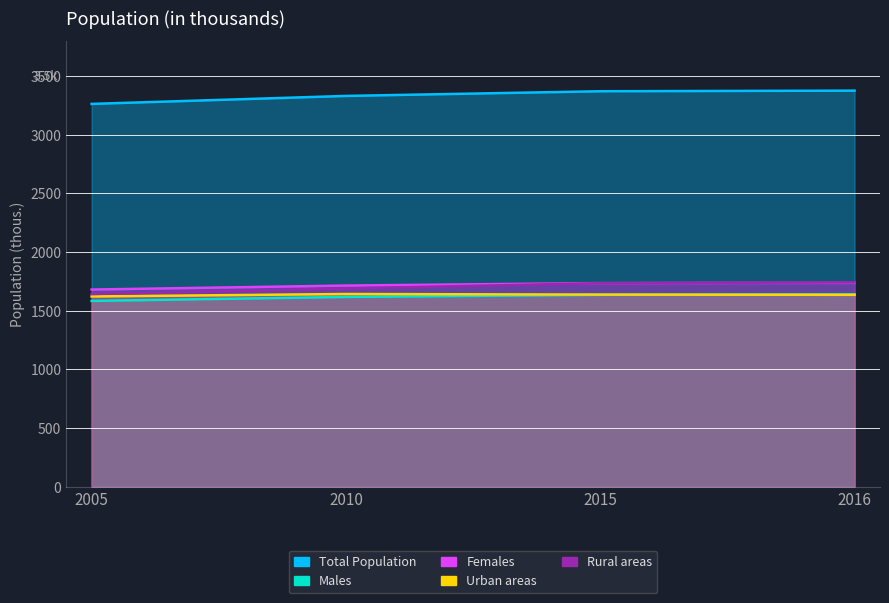

The value of Urban areas at 2016 is 912. True or false?

False